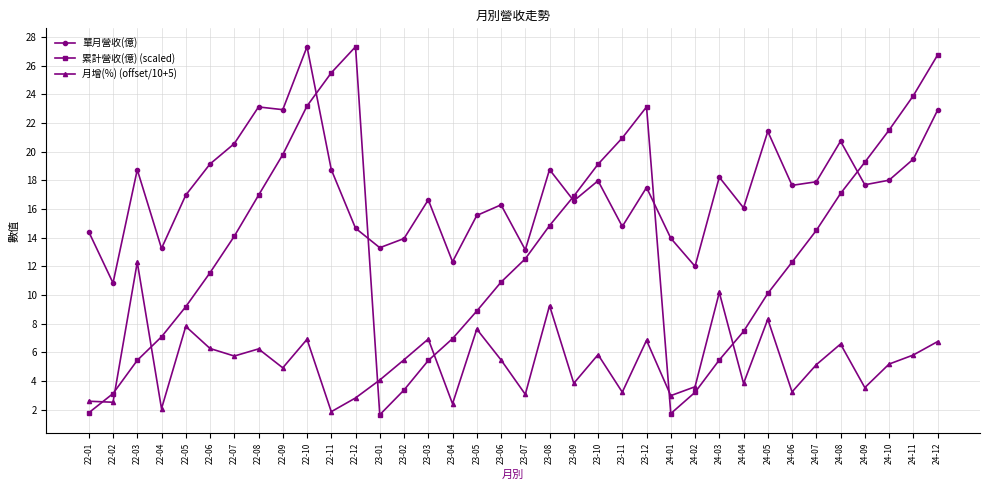

Where is the first local maximum for 月增(%) (offset/10+5)?

22-03